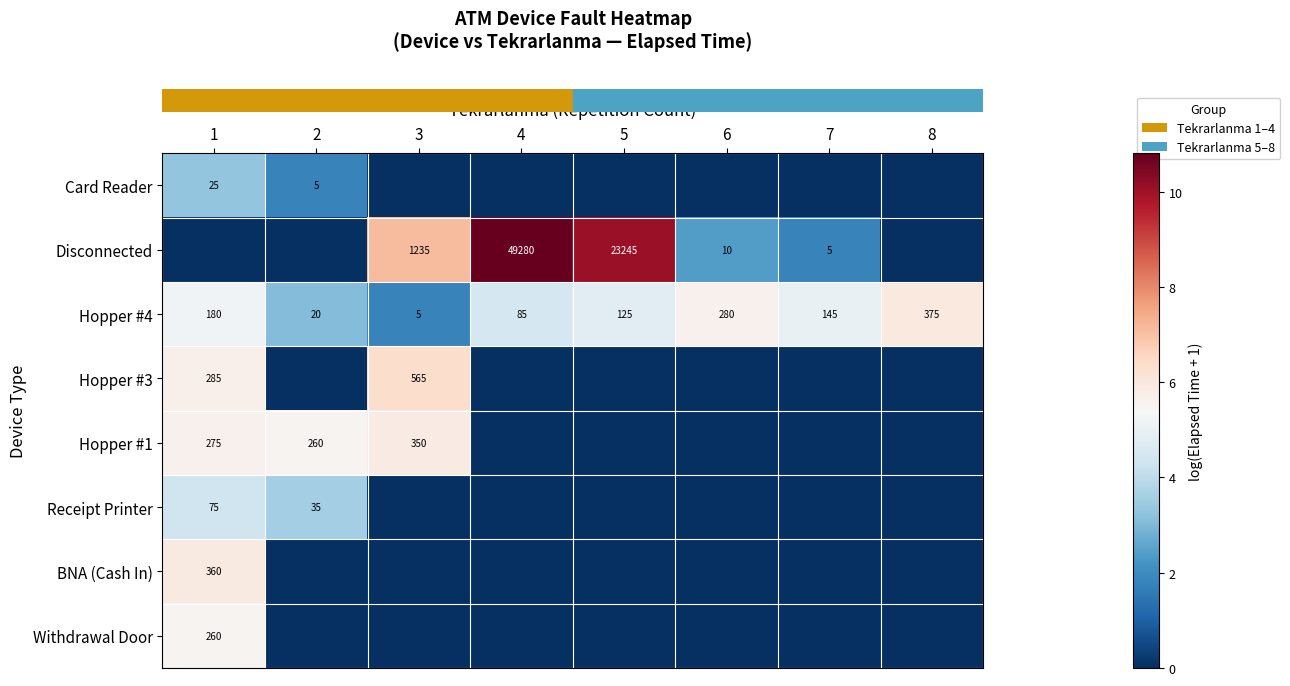

Is the value of row_5 at 8 greater than the value of row_7 at 1?

No